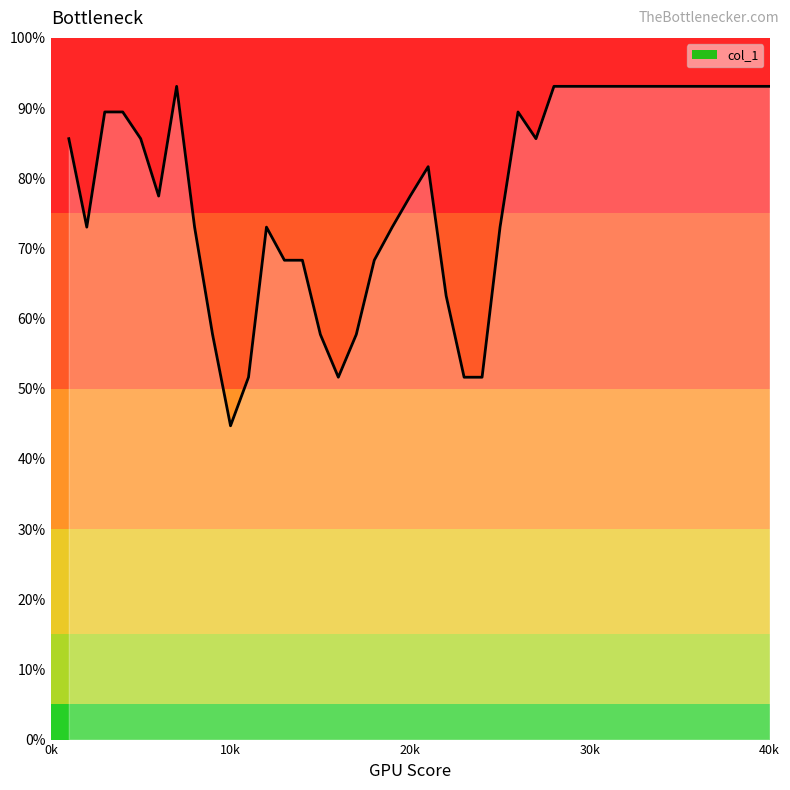

What is the greatest value displayed?

93.1